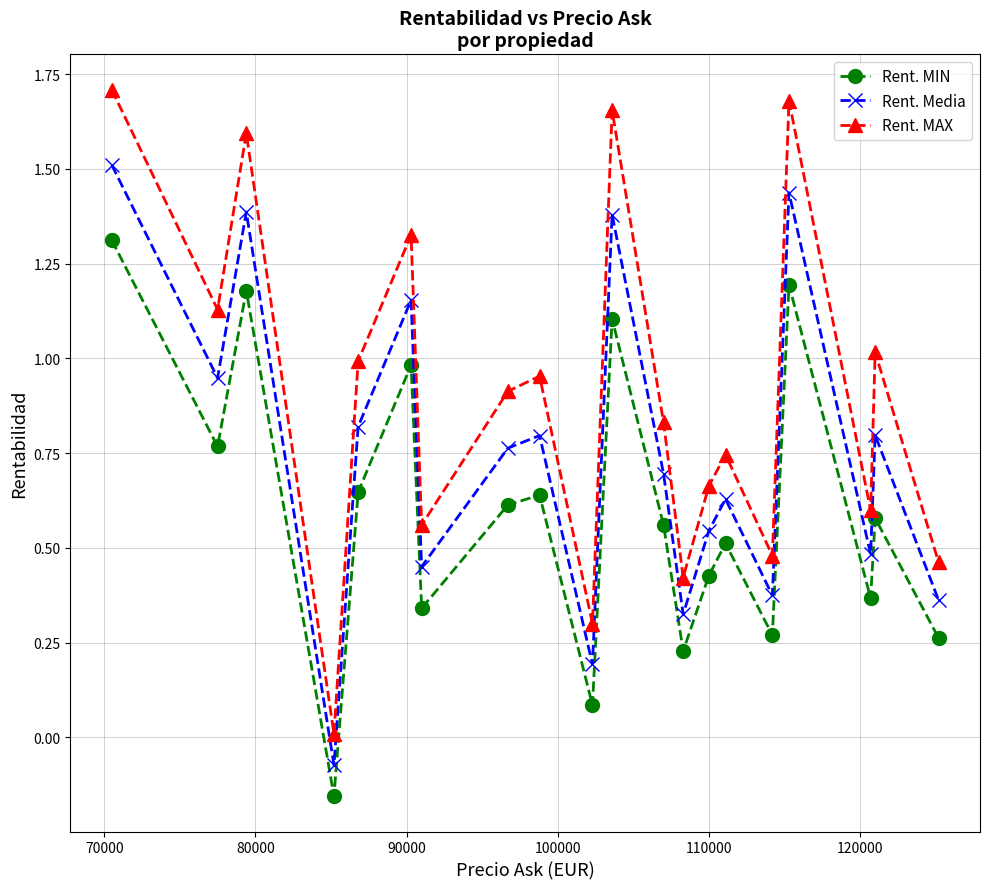

Rank the series by their average value, from highest to lowest.

Rent. MAX, Rent. Media, Rent. MIN